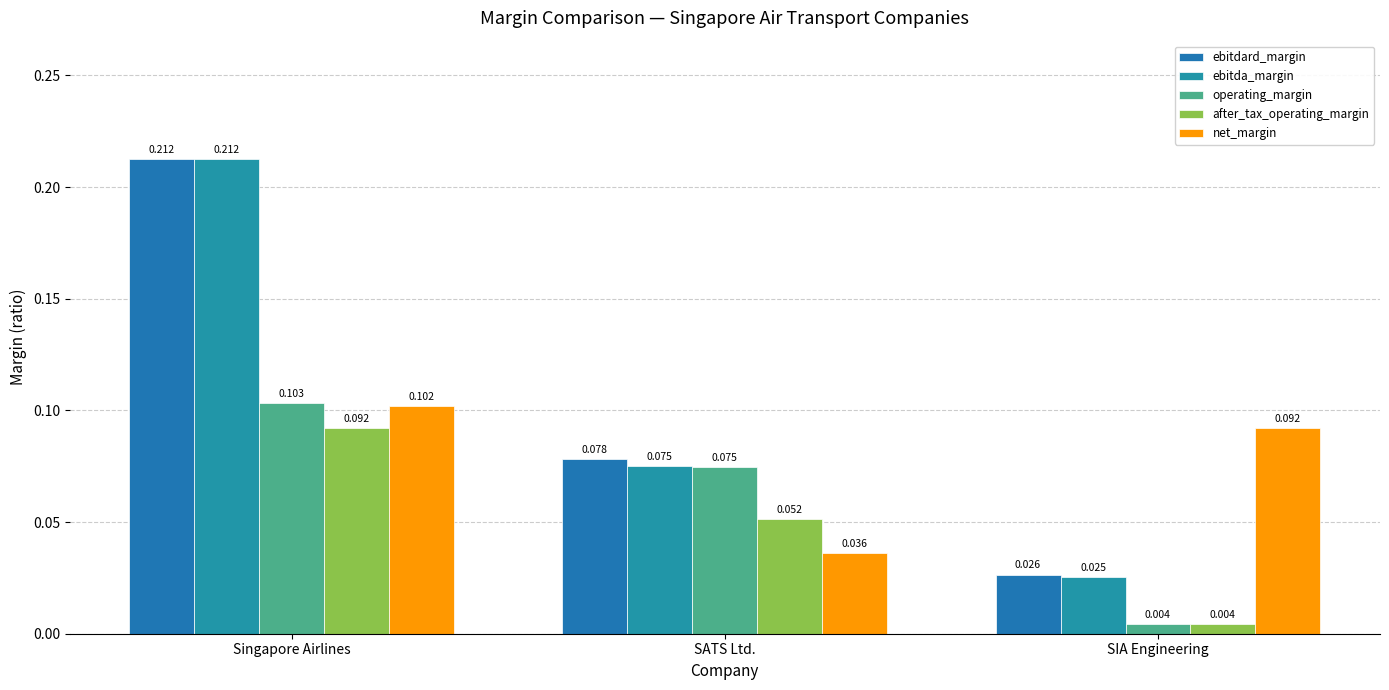

Which series has the largest total across all categories?

ebitdard_margin